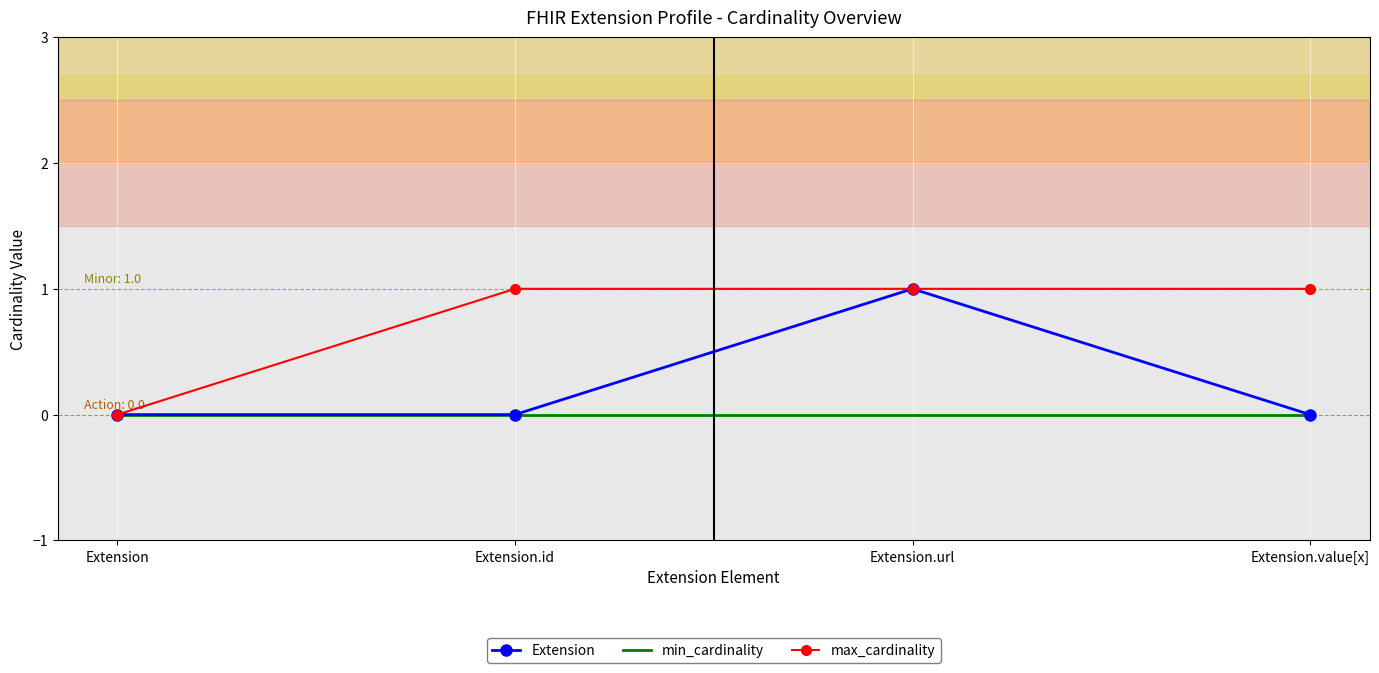

Is it true that Extension equals 1 at Extension.url?

True